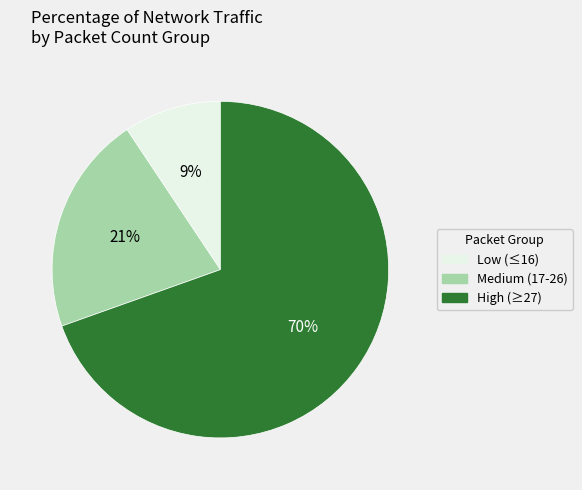

Approximately how many times larger is the value at Medium (17-26) compared to Low (≤16)?

2.3